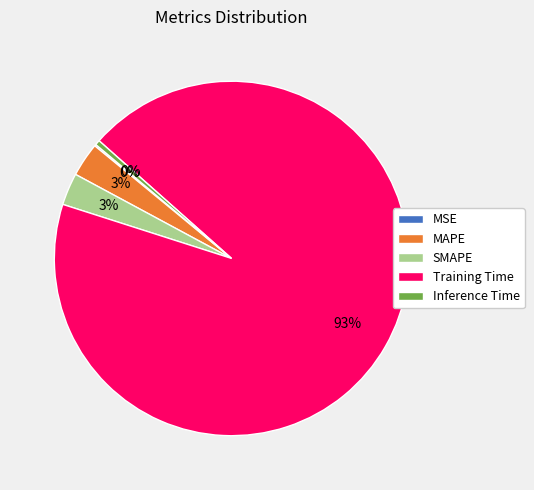

The Training Time slice represents 81% of the pie. True or false?

False